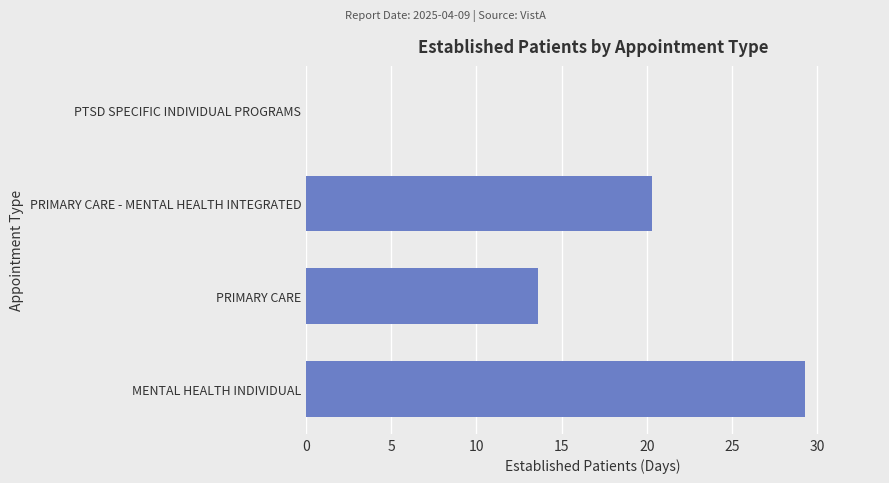

What is the sum of the values at MENTAL HEALTH INDIVIDUAL and PRIMARY CARE?

42.9